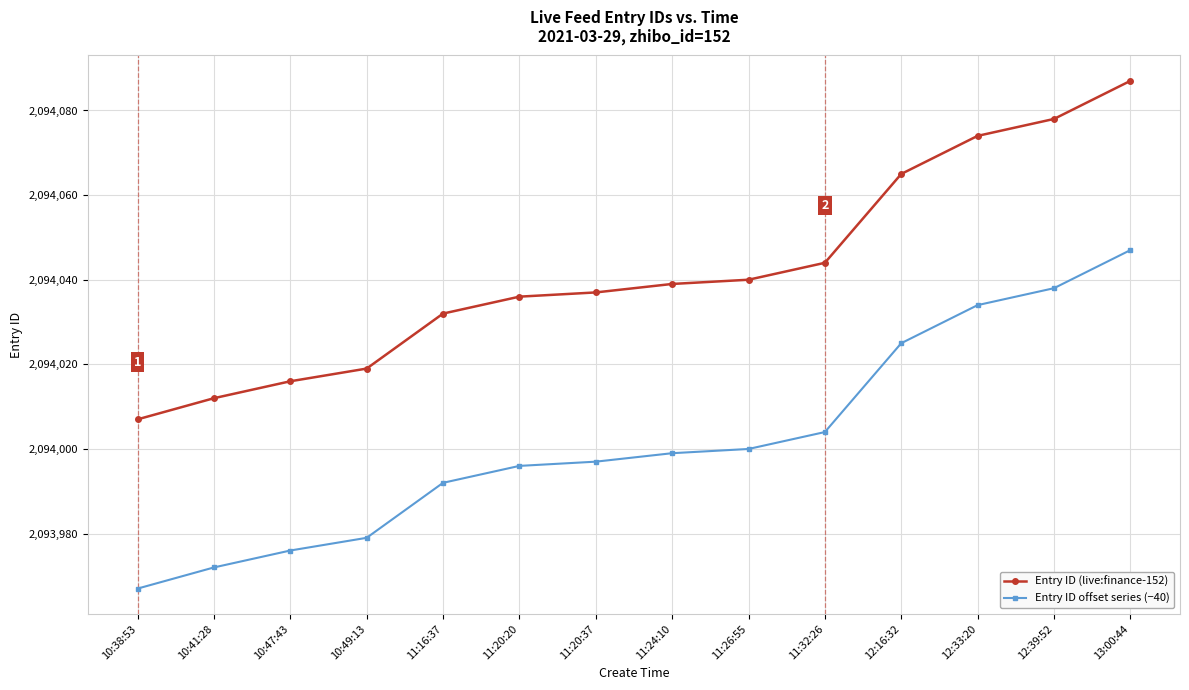

What is the greatest value displayed?

2094087